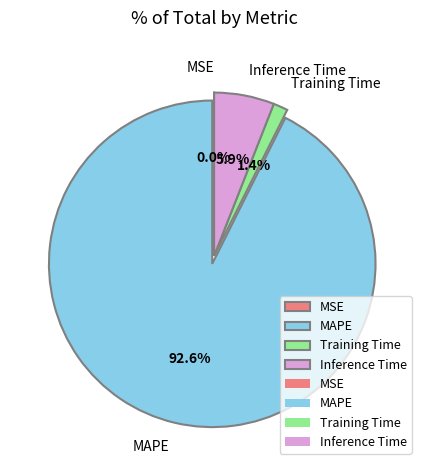

True or false: Inference Time accounts for 18% of the total.

False